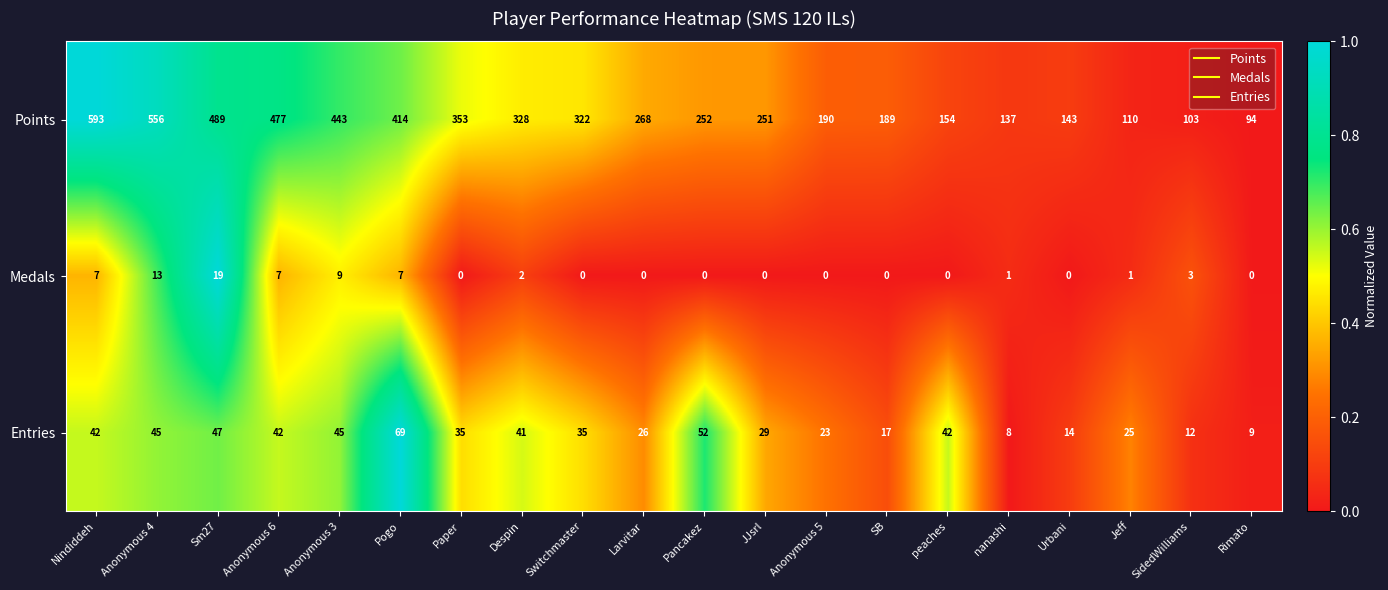

At Anonymous 5, list the series in order from smallest to largest.

Medals, Entries, Points